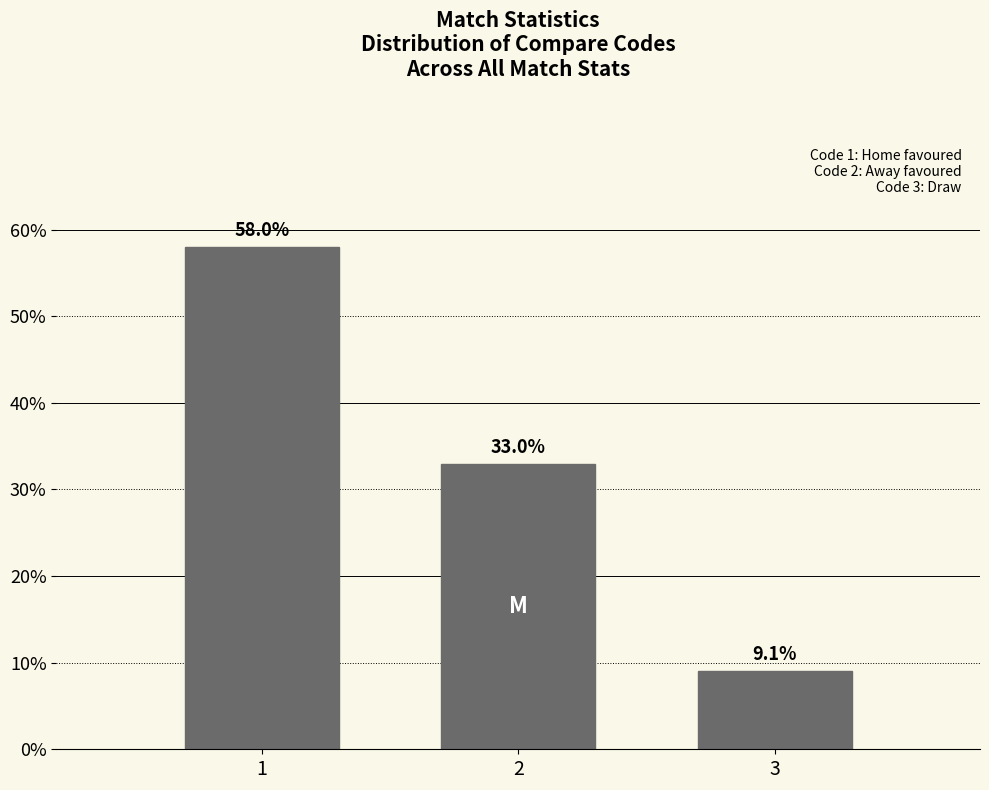

Reading right to left, list all the values displayed in this chart.

9.1	33.0	58.0